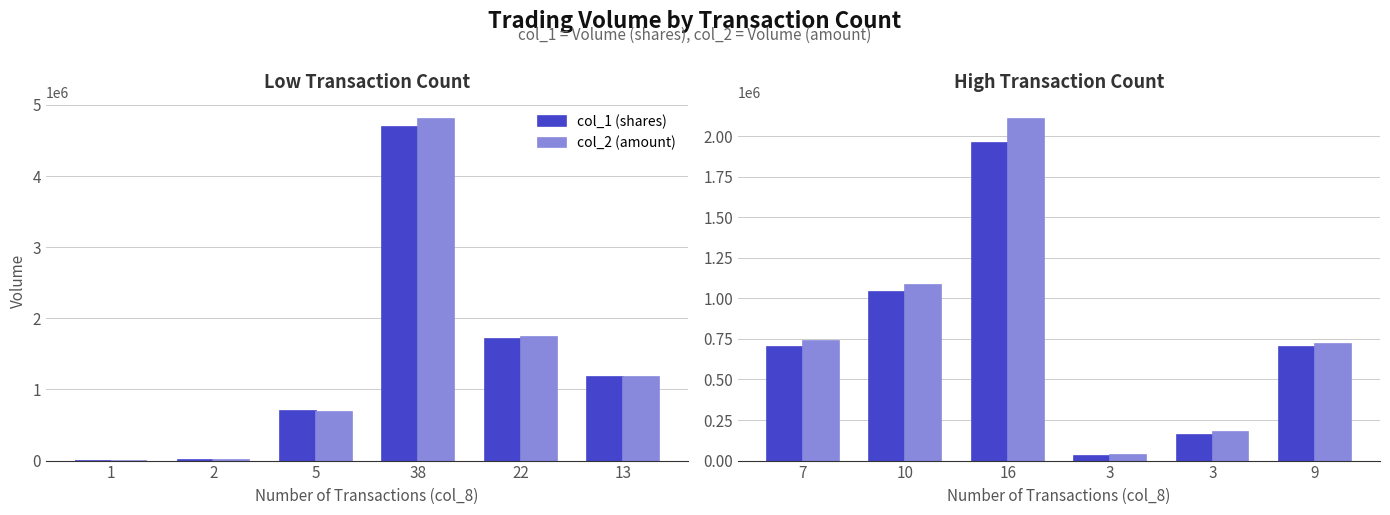

Are the bars grouped side by side (vs. stacked)?

Yes